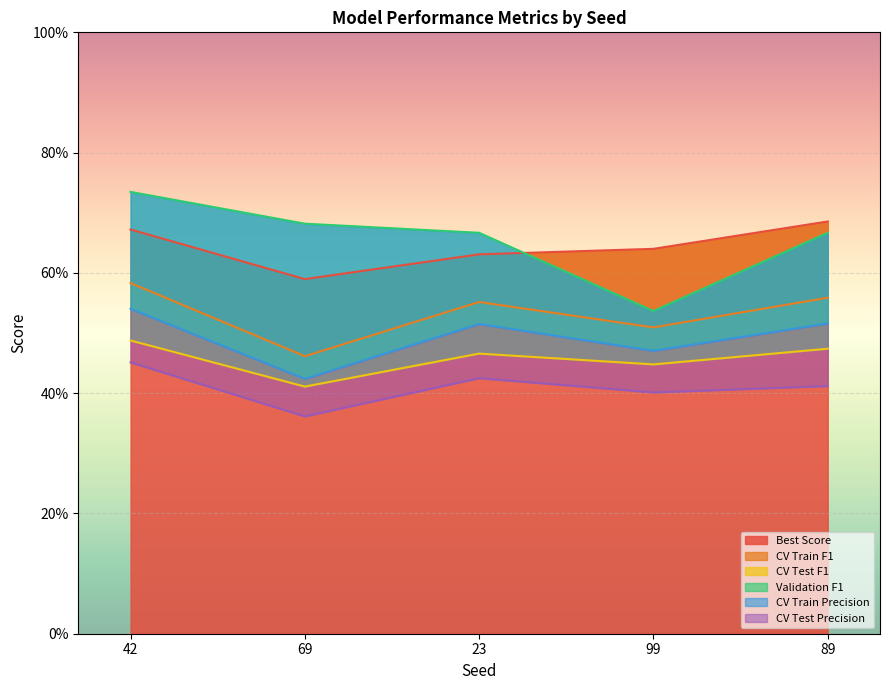

What is the sum of all Best Score values?

3.2